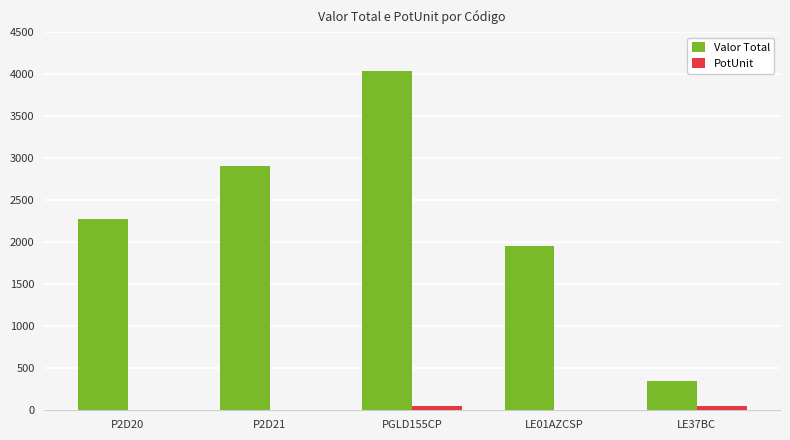

How many series are shown in this chart?

2